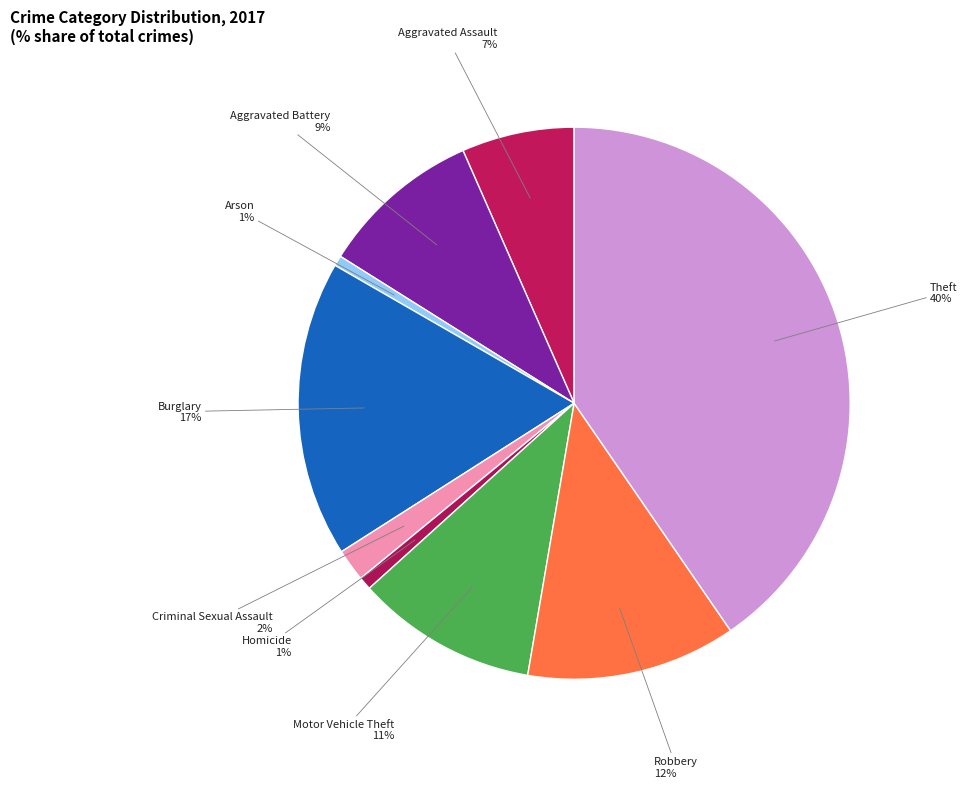

What percentage is the Arson slice, to the nearest percent?

1%